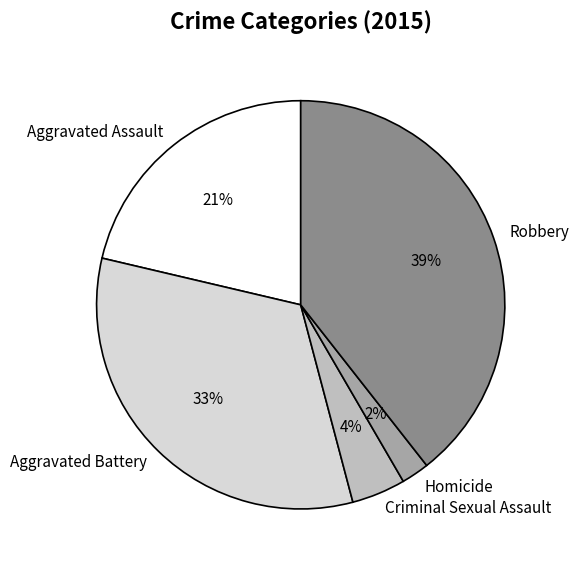

Does Robbery account for over 50% of the chart?

No